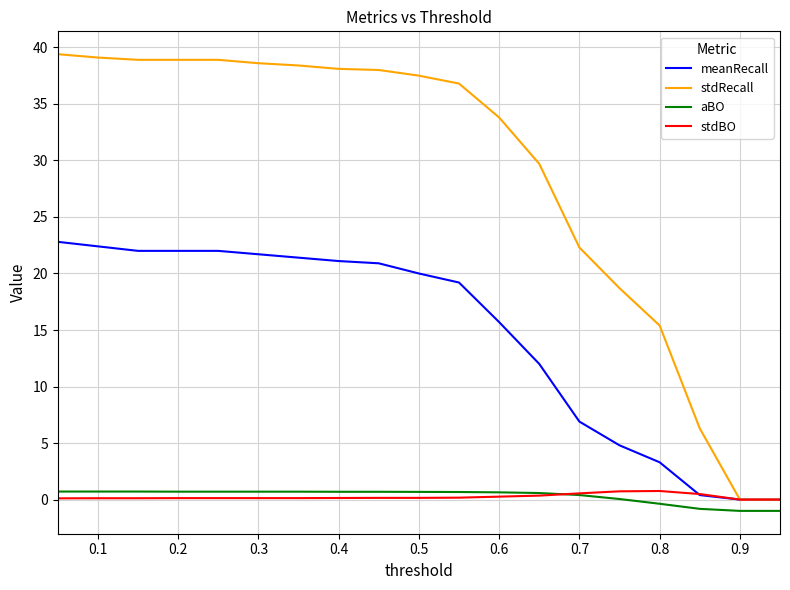

Which series has the widest spread of values?

stdRecall